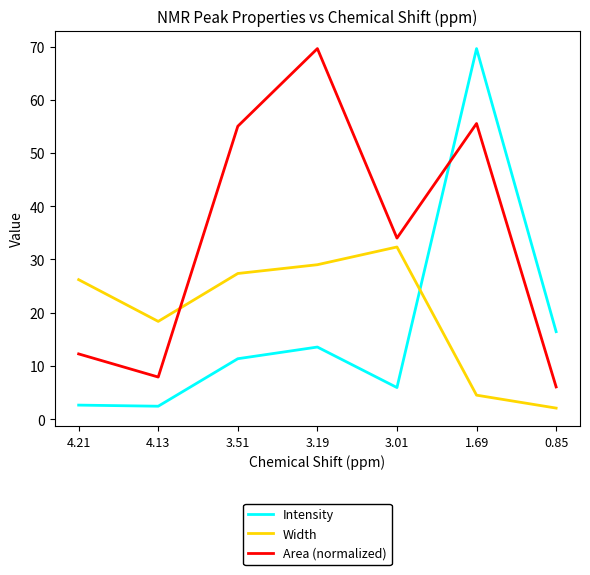

Which category has the highest value in the Width series?

3.01